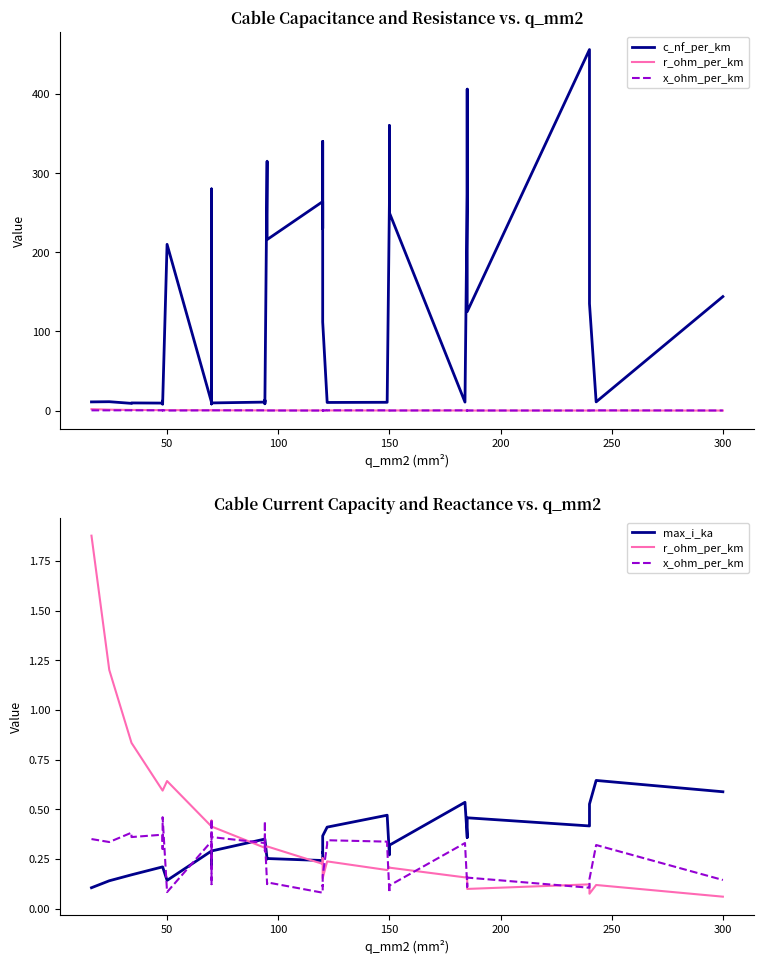

The value of max_i_ka at 34 is 0.1. True or false?

False